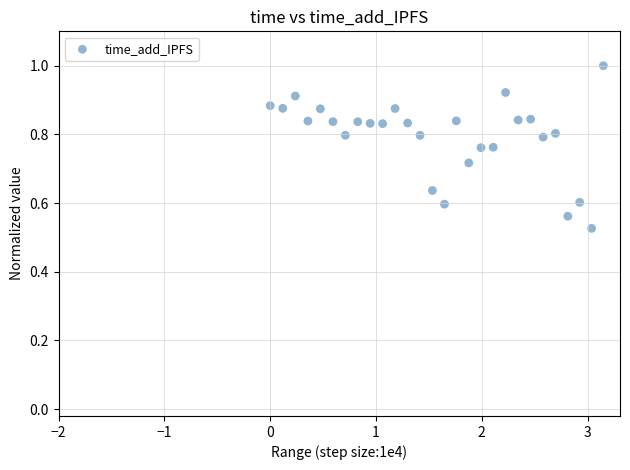

What is the range of X values (max minus min)?

3.1